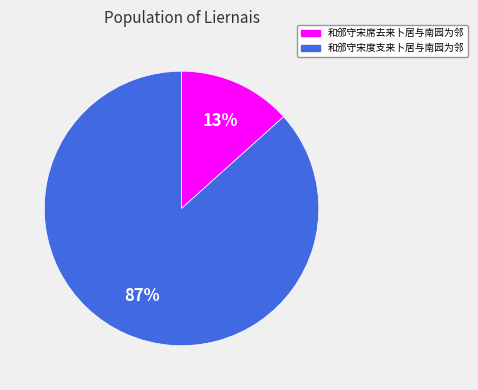

Count the number of slices in the pie.

2